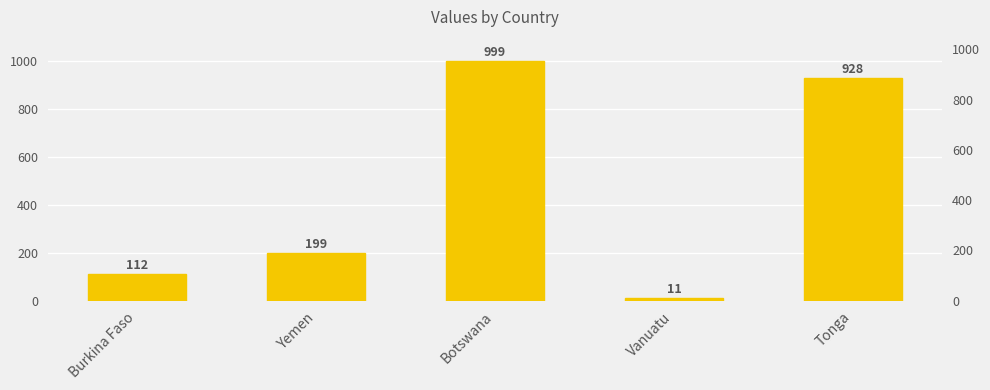

What value does the data have at Yemen, to the nearest 50?

200